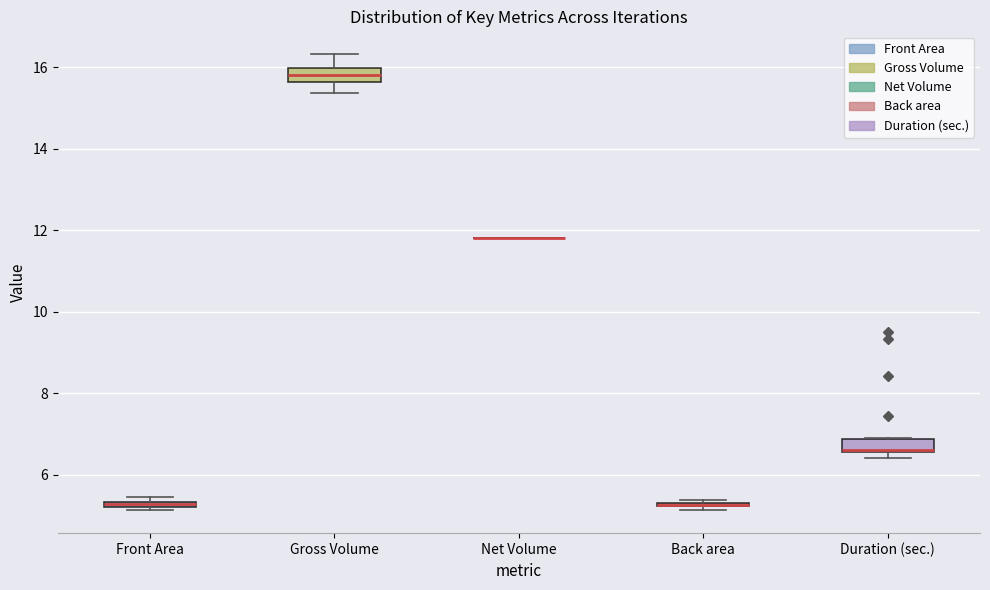

Where is the upper edge of the box for Front Area on the y-axis? The values are not printed on the chart, so give them approximately, as read against the axis.

5.4